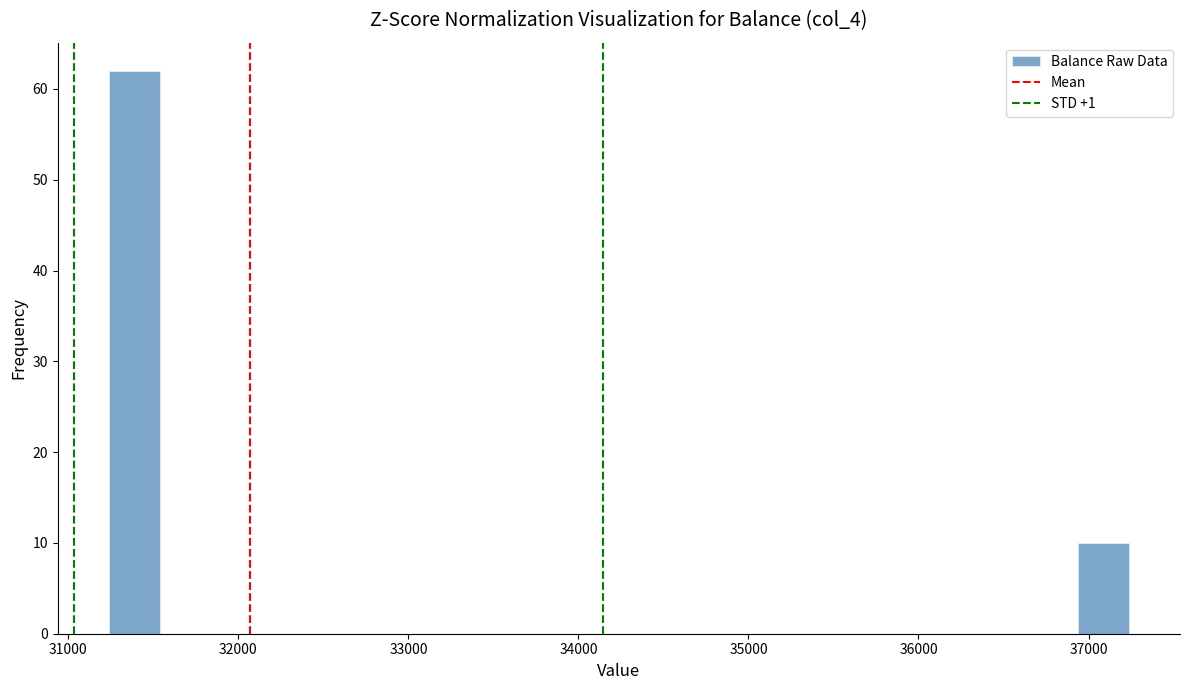

Around what value on the x-axis is the tallest bar? Give the approximate position of its centre, as read against the axis.

31400